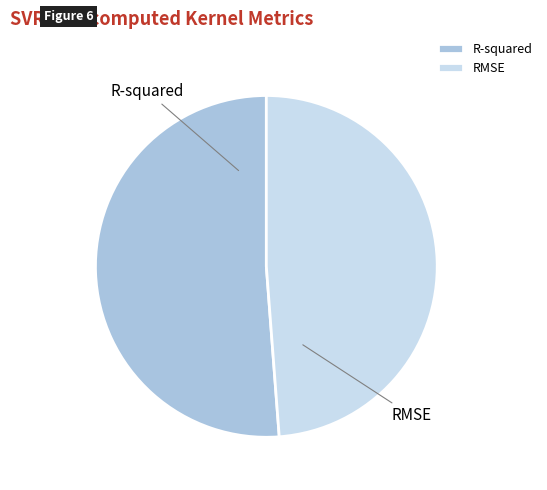

Is it true that RMSE is 49% of the pie?

True